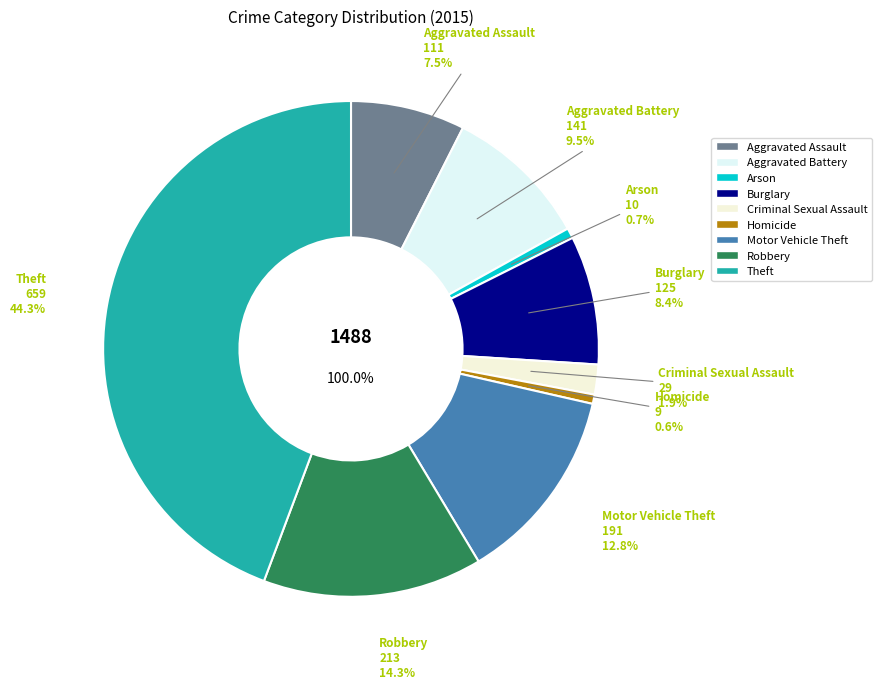

Which slice is the smallest?

Homicide